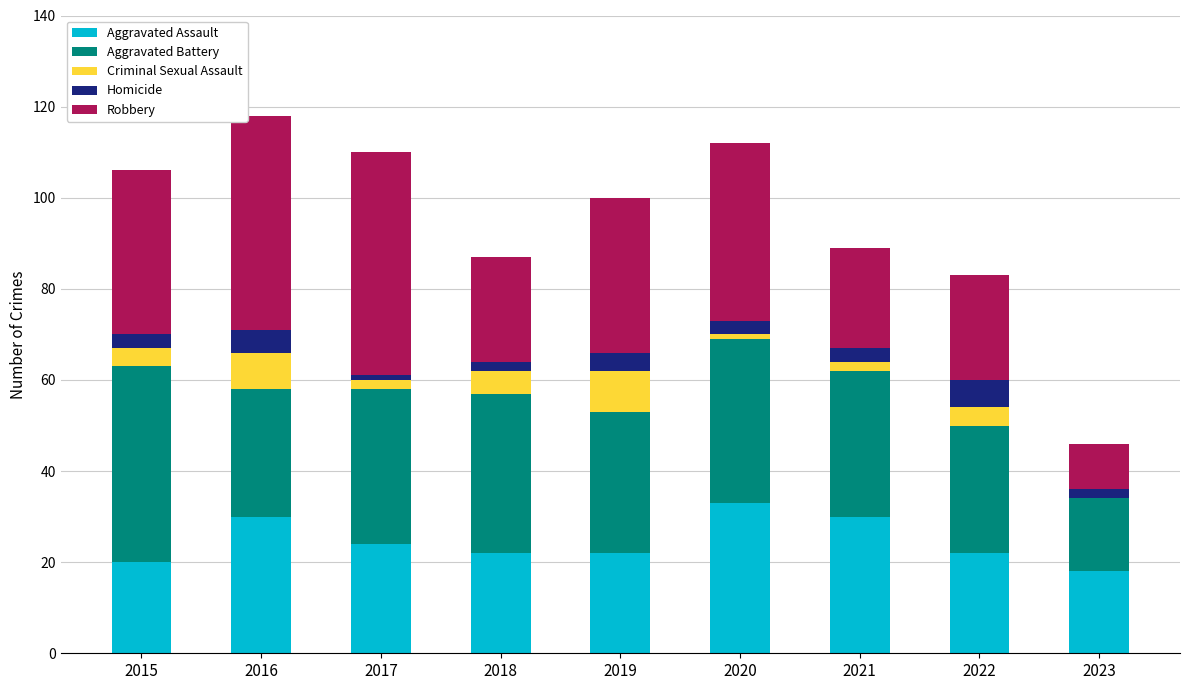

What is the sum of all Aggravated Assault values?

221